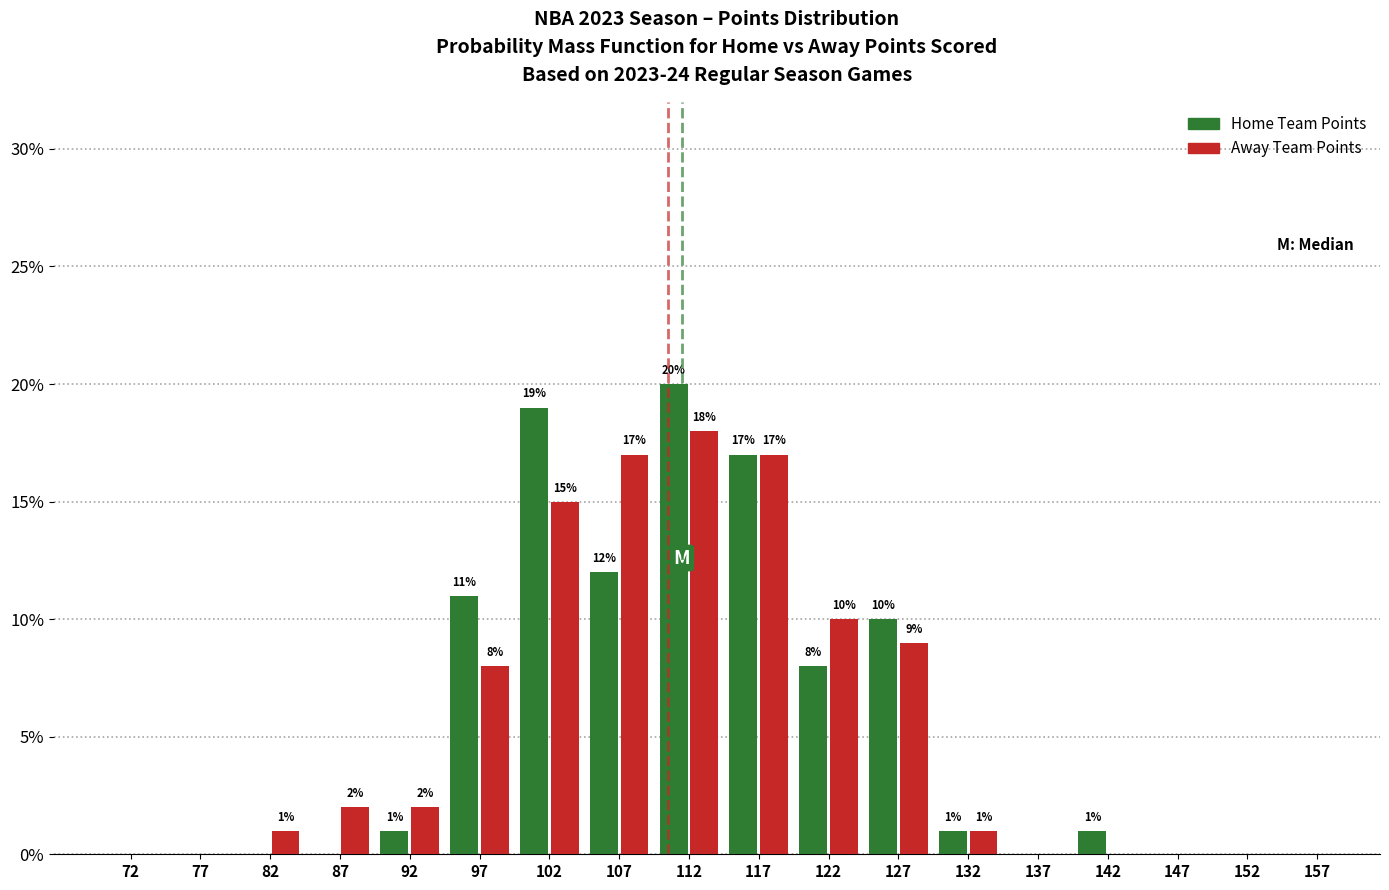

In the Away Team Points series, which range on the x-axis has the tallest bar?

110 to 115